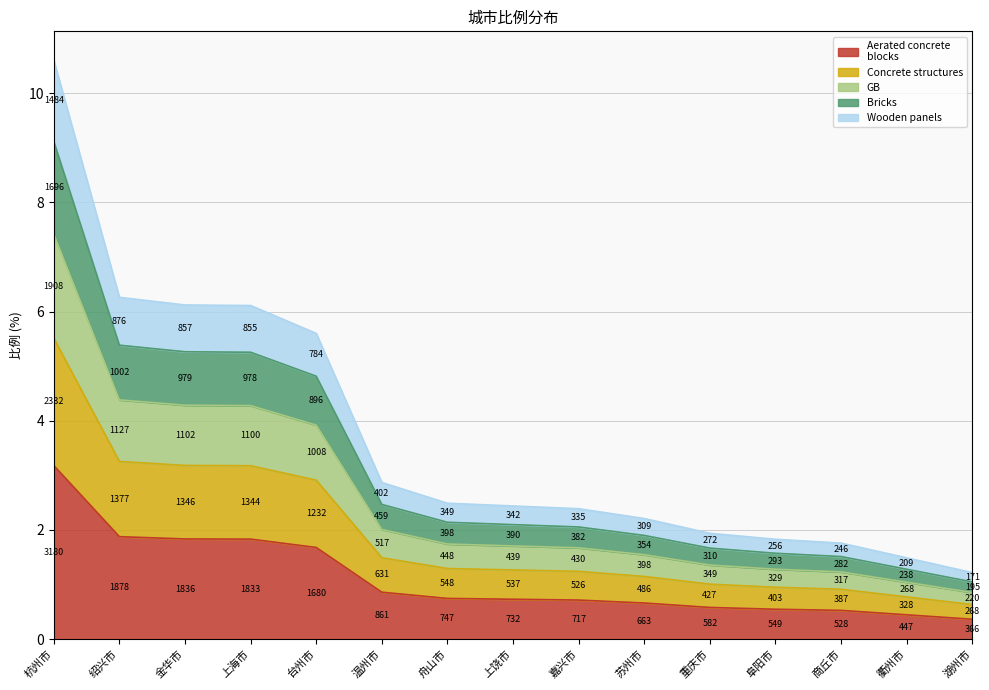

Reading left to right, list all the values displayed in this chart.

3.2	1.9	1.8	1.8	1.7	0.9	0.7	0.7	0.7	0.7	0.6	0.5	0.5	0.4	0.4